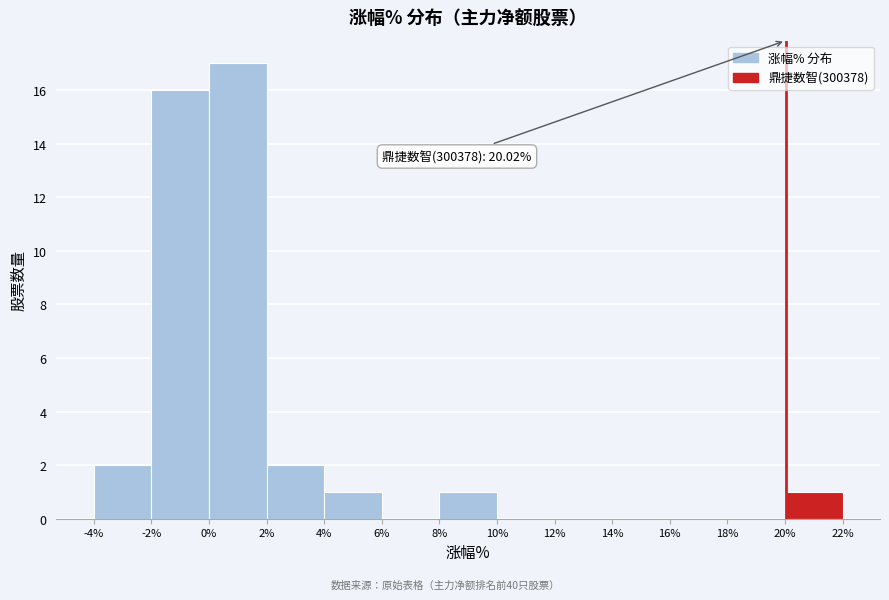

Which range on the x-axis has the tallest bar?

0% to 2%